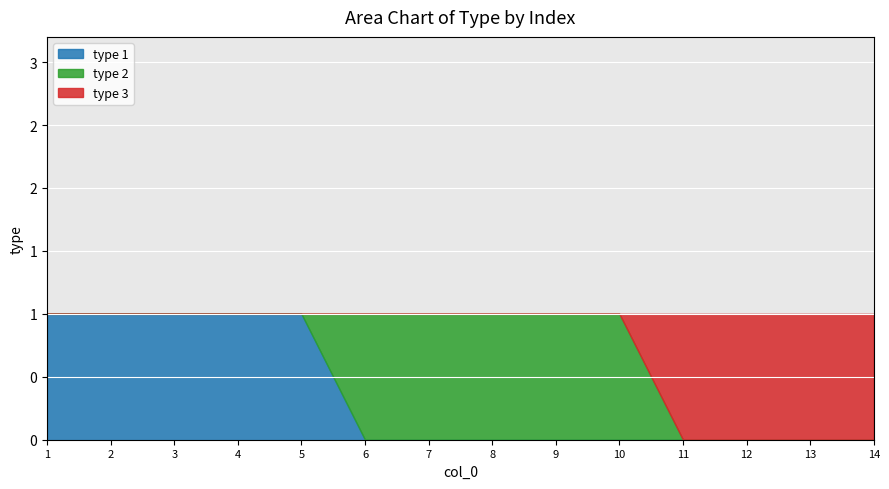

What are all the series names shown in the legend?

type 1, type 2, type 3